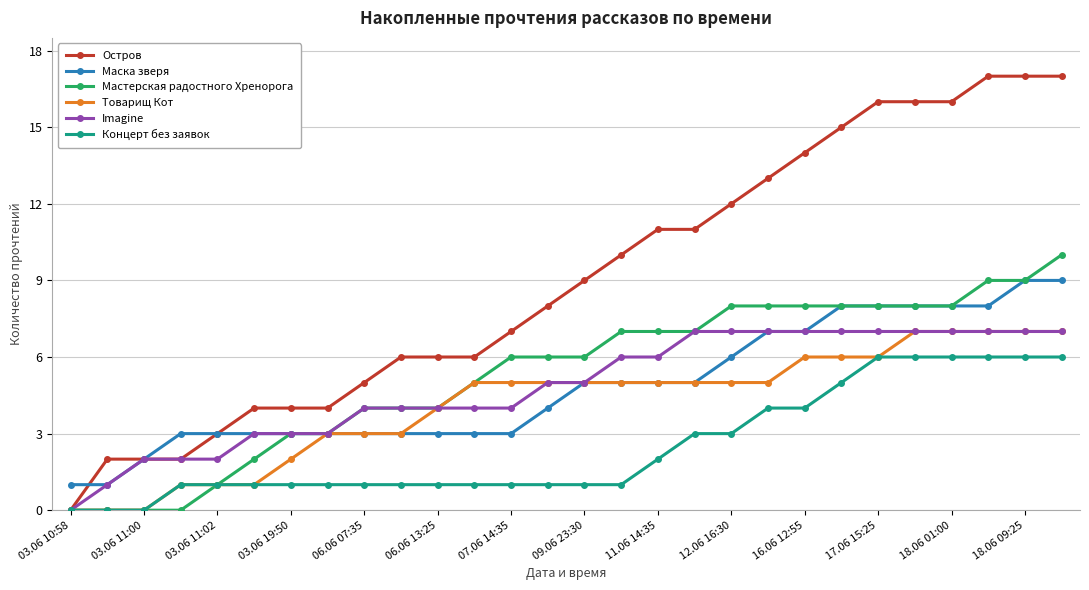

What is the average value of the Imagine series?

5